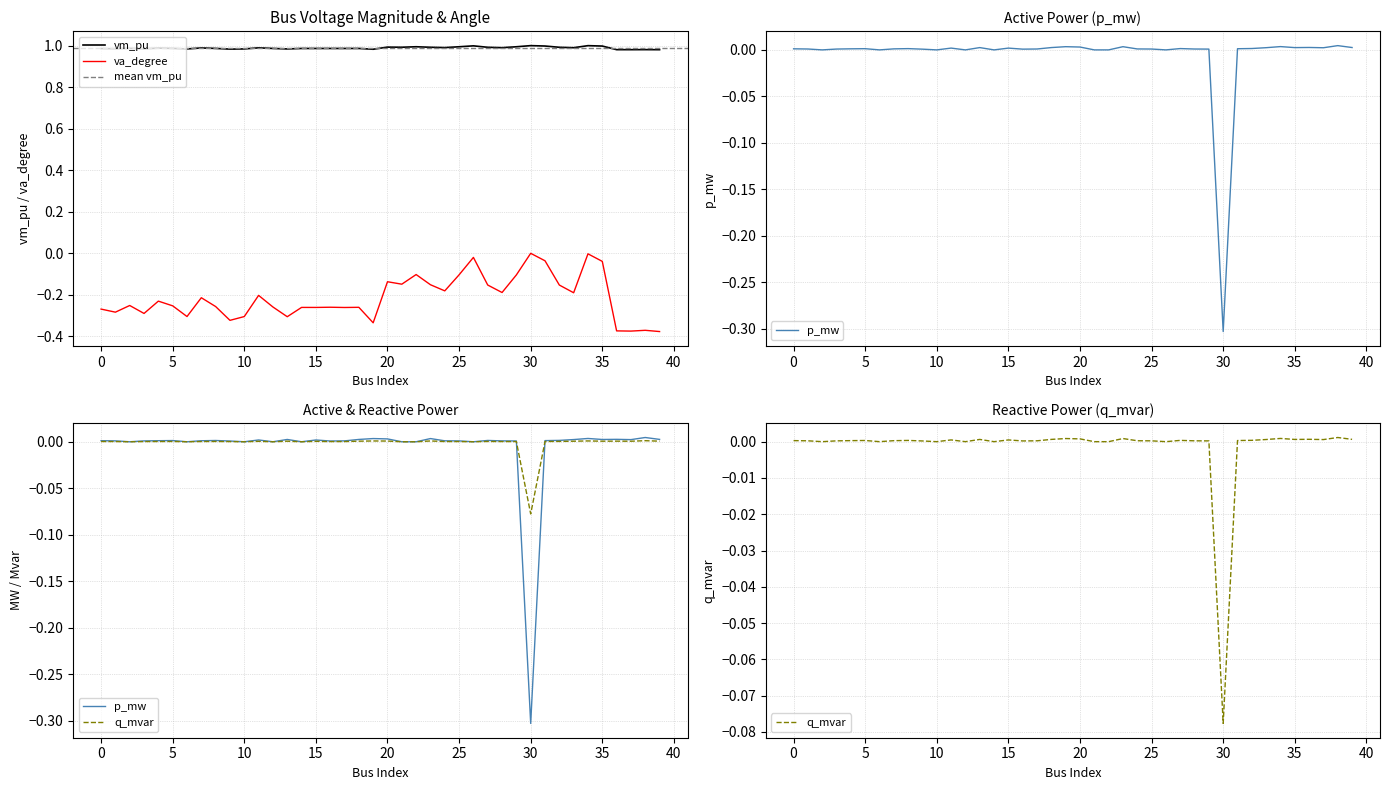

Which category has the highest value in the q_mvar series?

38